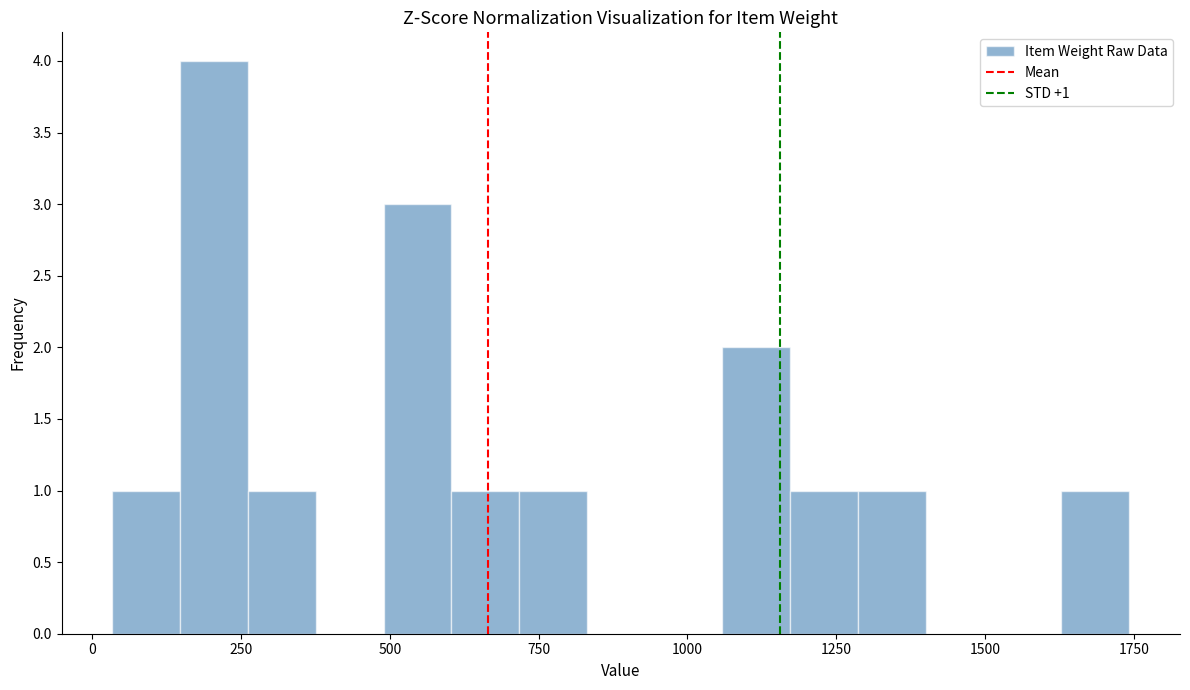

Read against the x-axis, roughly where is the centre of the tallest bar?

200